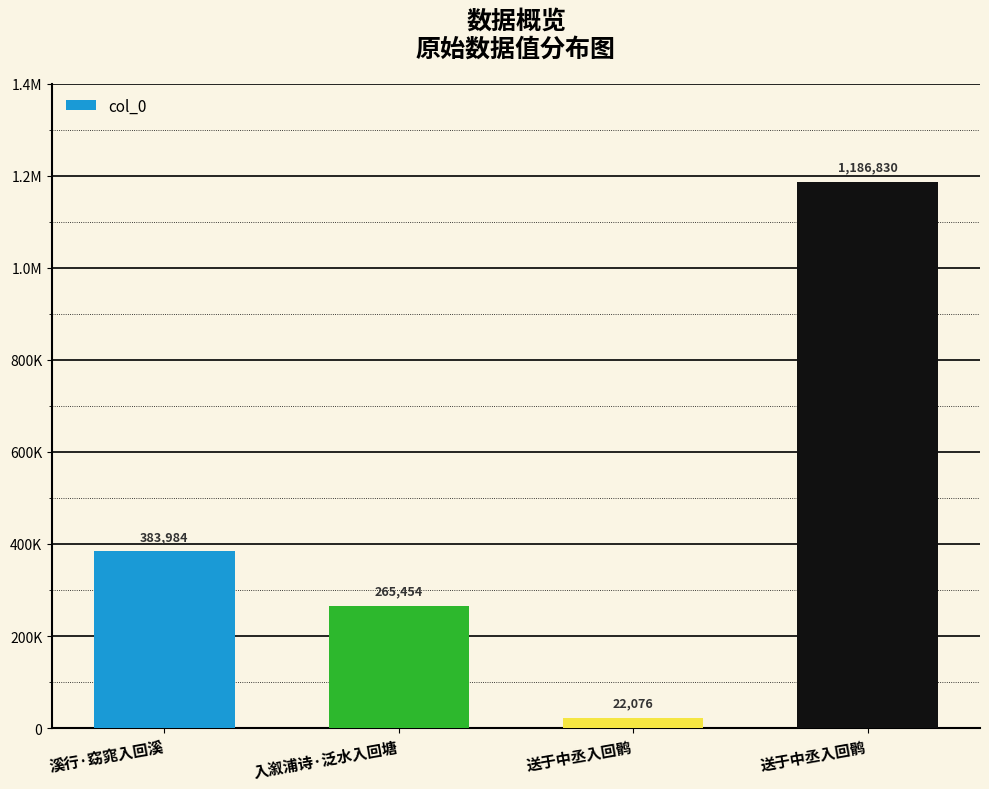

Between 溪行·窈窕入回溪 and 送于中丞入回鹘, which is larger?

送于中丞入回鹘